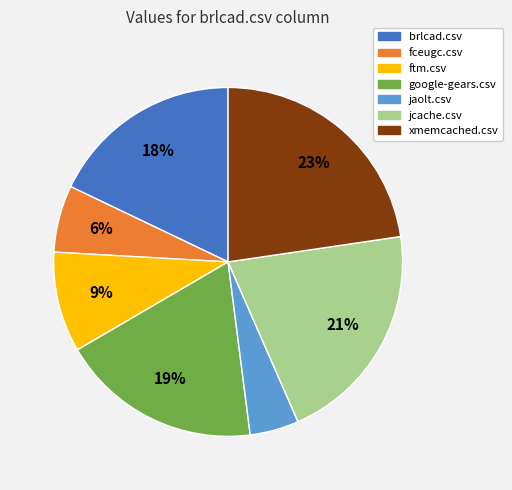

To the nearest percent, what is the difference between the largest and smallest slice percentages?

18%